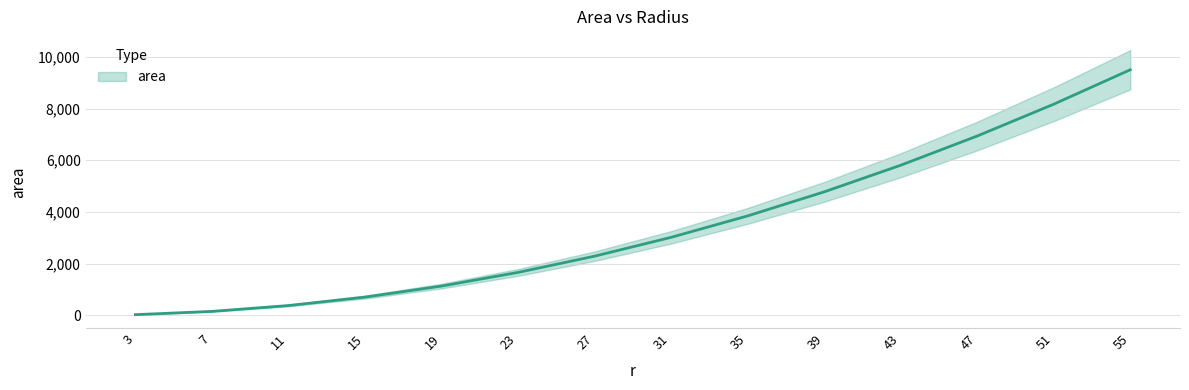

What is the value of the 12th point from the left?

6936.3